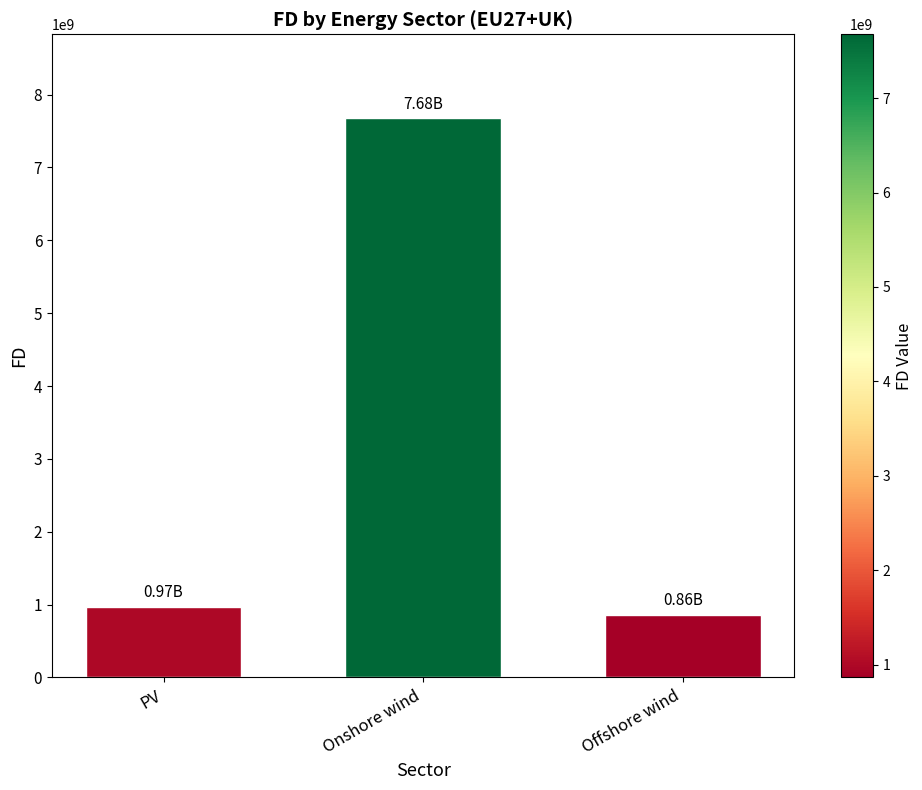

List the labels in order of value, largest first.

Onshore wind, PV, Offshore wind